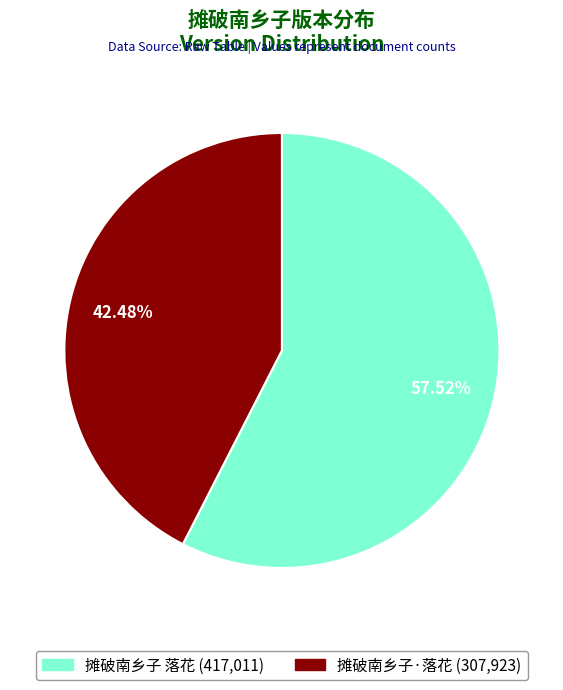

The 摊破南乡子 落花 slice represents 58% of the pie. True or false?

True